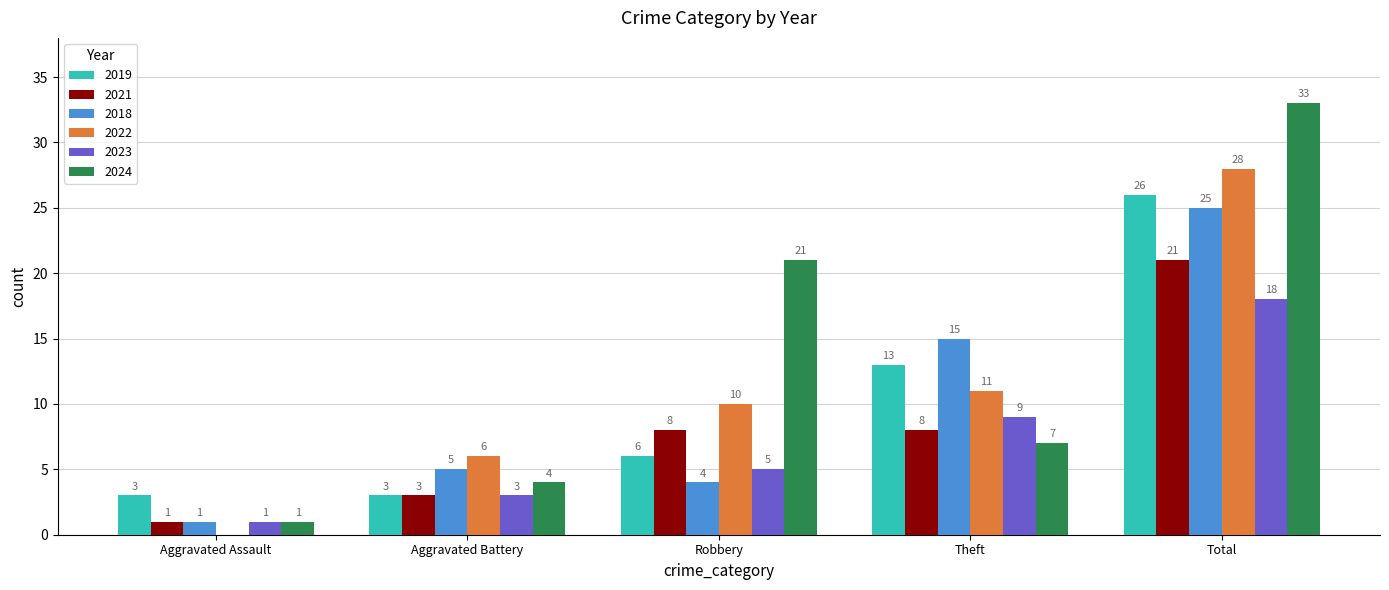

Reading left to right, extract all data points from this chart.

2019: 3	3	6	13	26
2021: 1	3	8	8	21
2018: 1	5	4	15	25
2022: 0	6	10	11	28
2023: 1	3	5	9	18
2024: 1	4	21	7	33